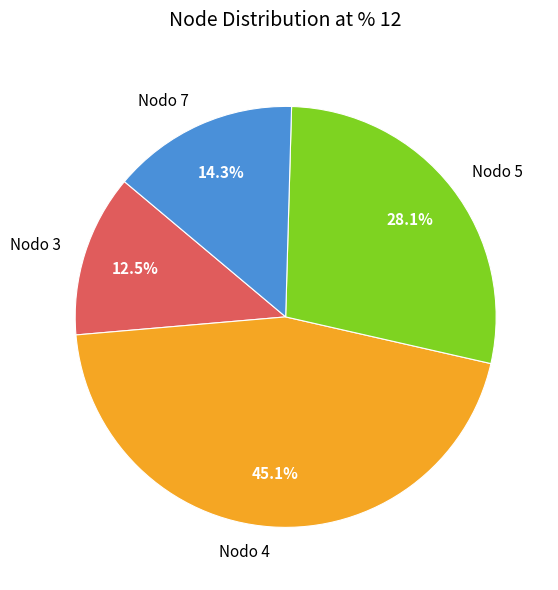

Which slice is the smallest?

Nodo 3